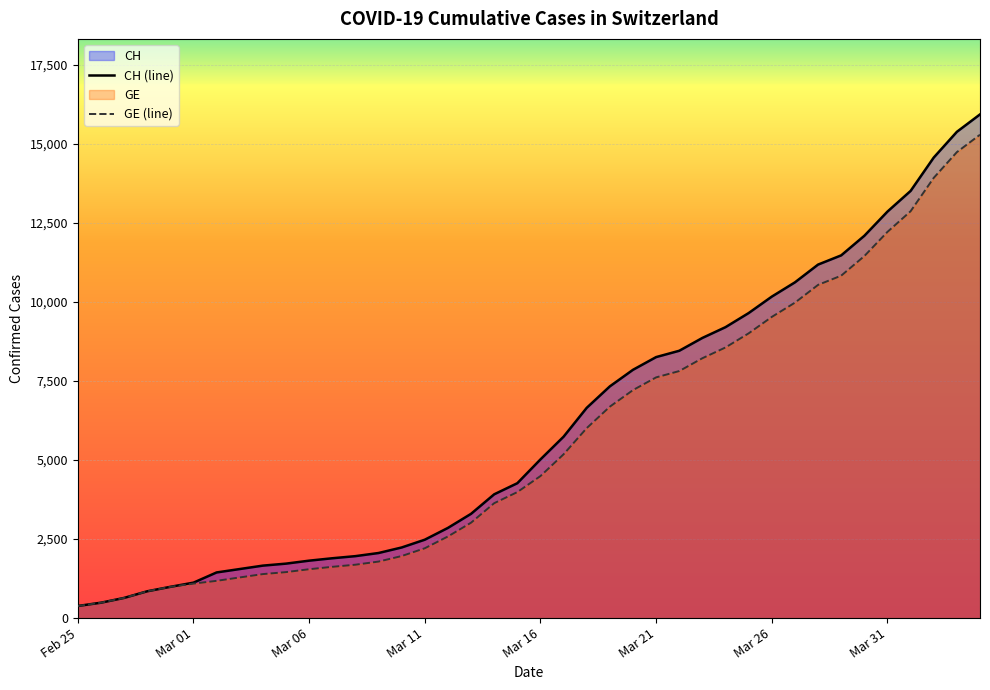

Where is GE (line) nearest to the value 7829?

26